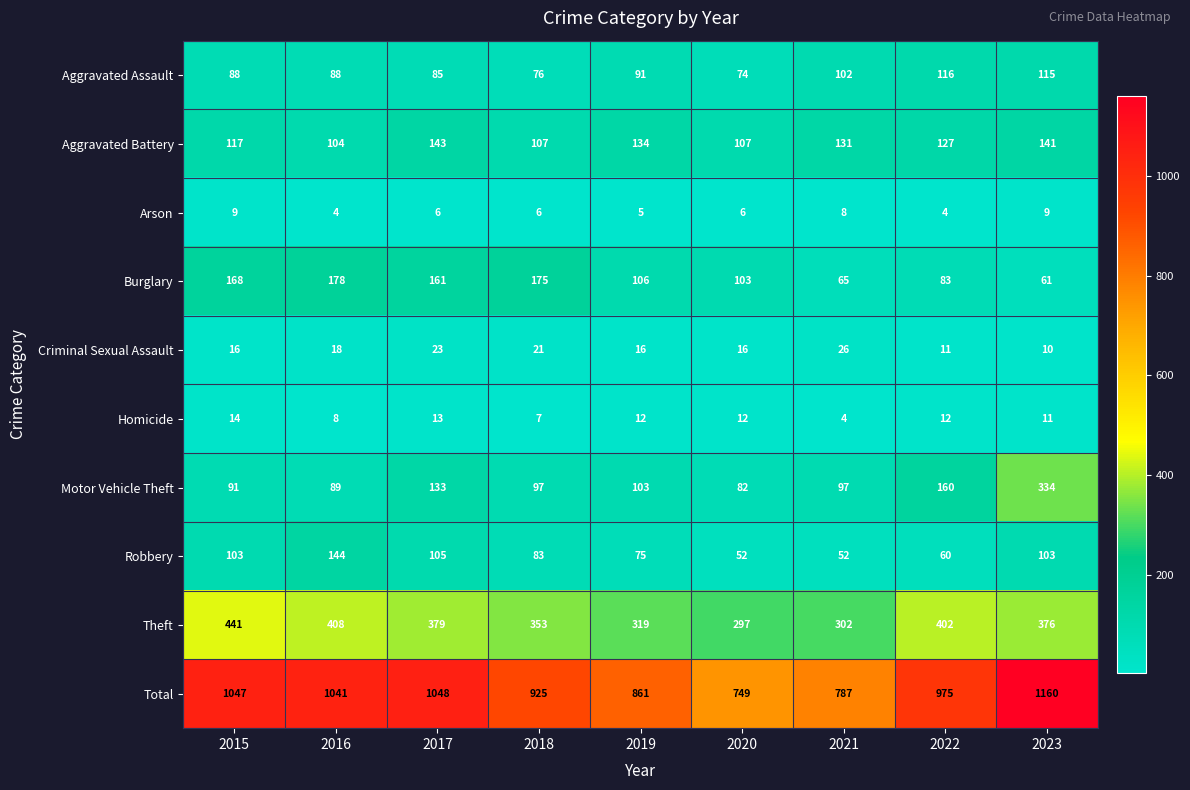

At which category is the sum across all series the highest?

2023